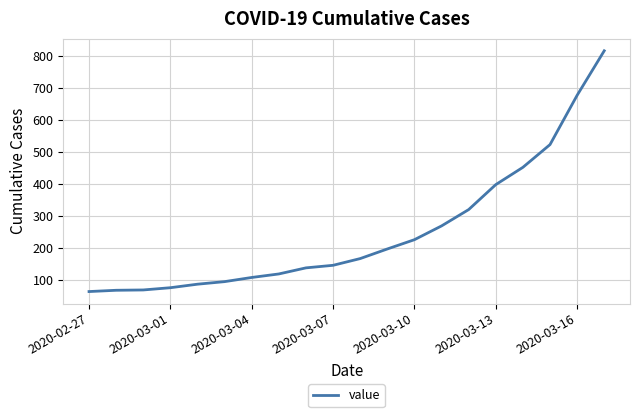

What is the minimum value shown in the chart?

64